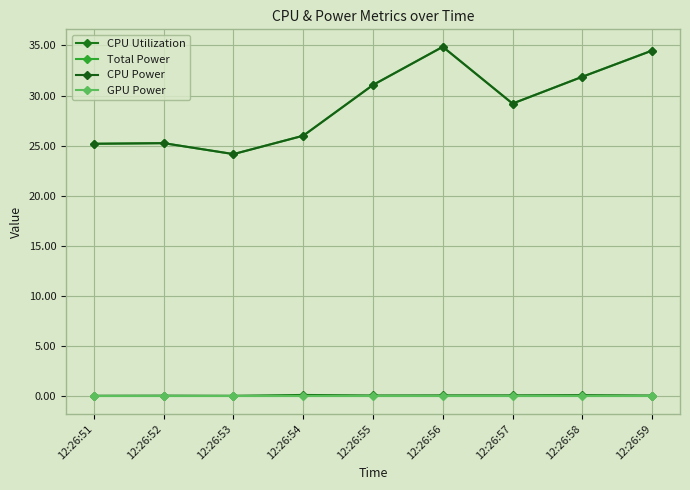

True or false: CPU Power and Total Power cross at least once.

False